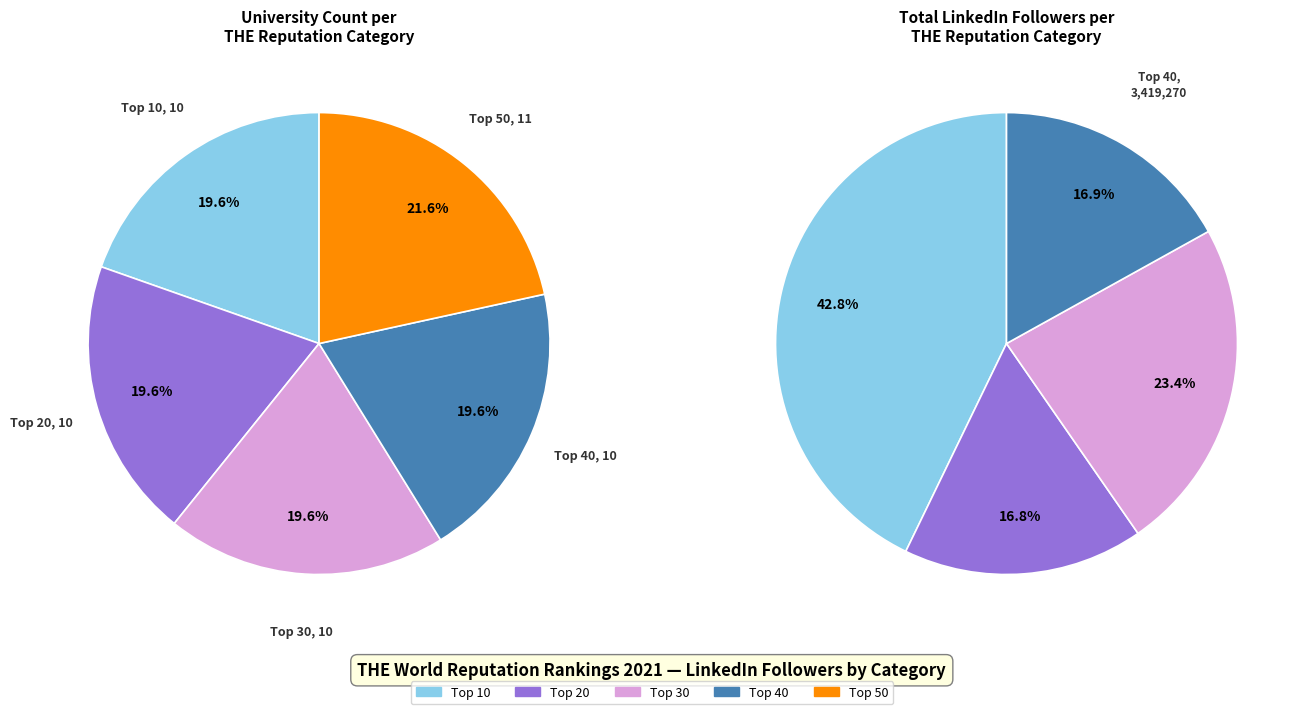

Count the number of slices in the pie.

5